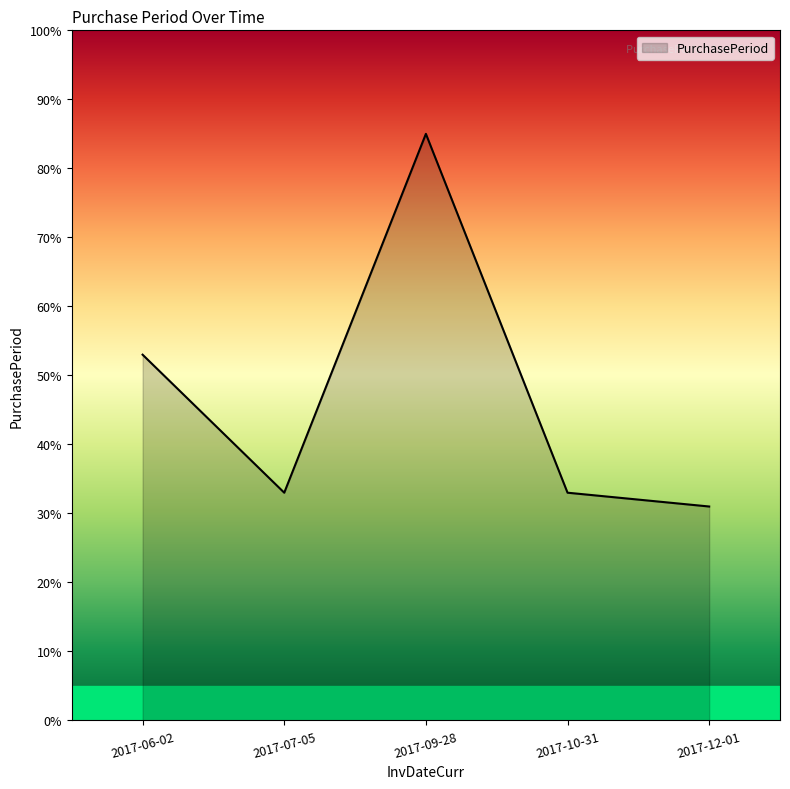

What position from the right is 2017-06-02?

5